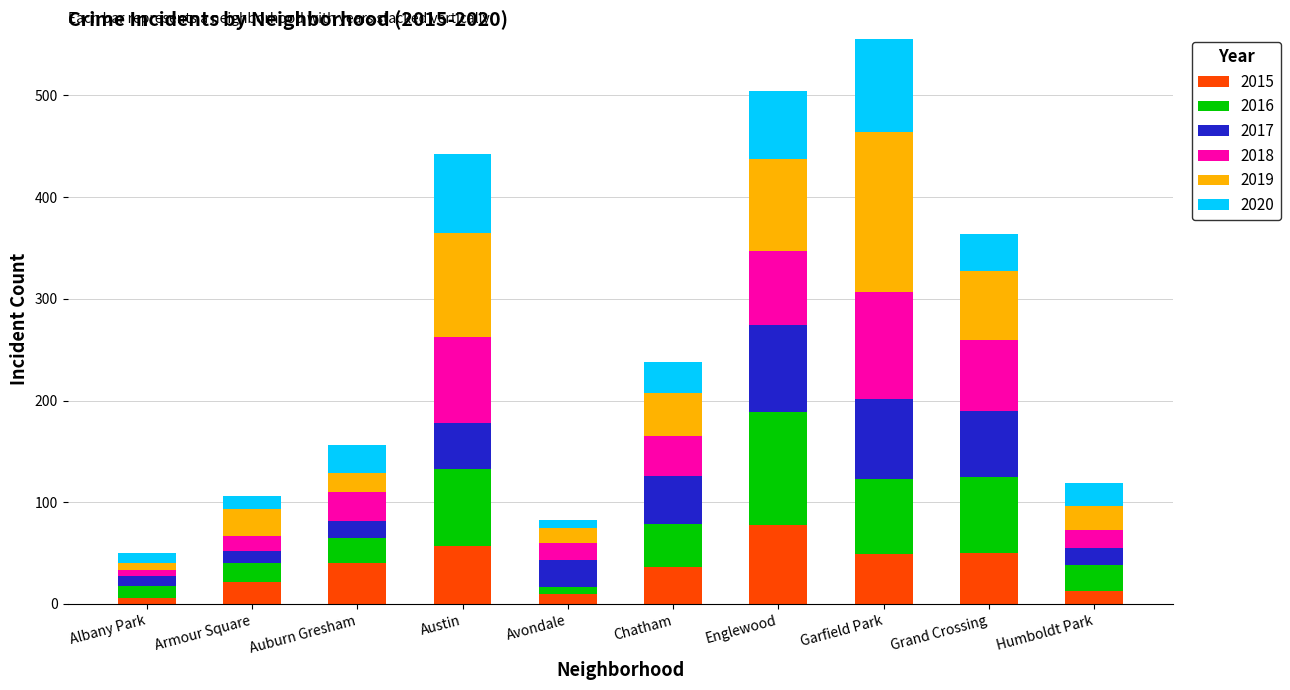

Count the number of categories in the chart.

10